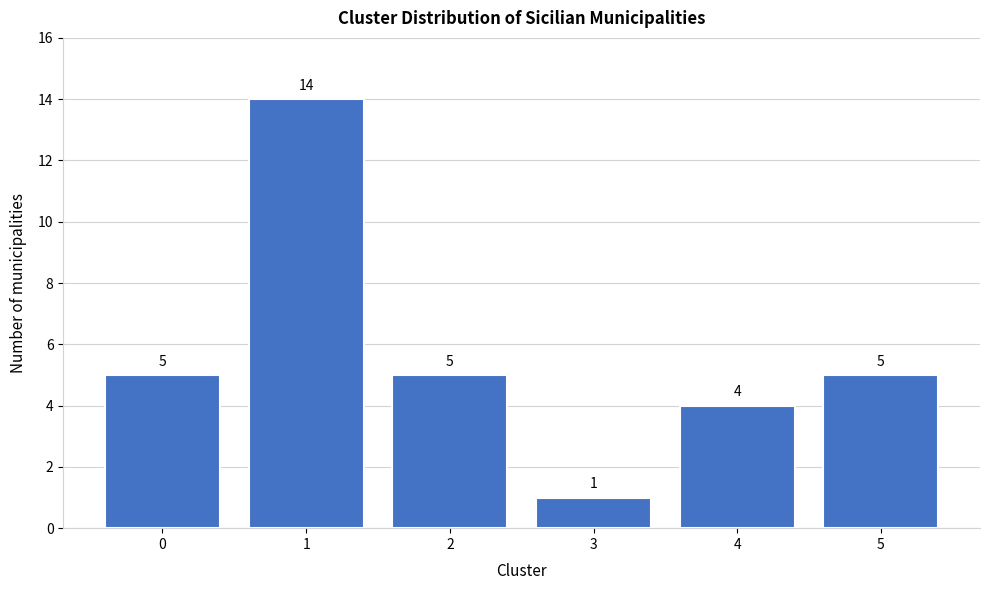

Reading right to left, list all the values displayed in this chart.

5=5	4=4	3=1	2=5	1=14	0=5